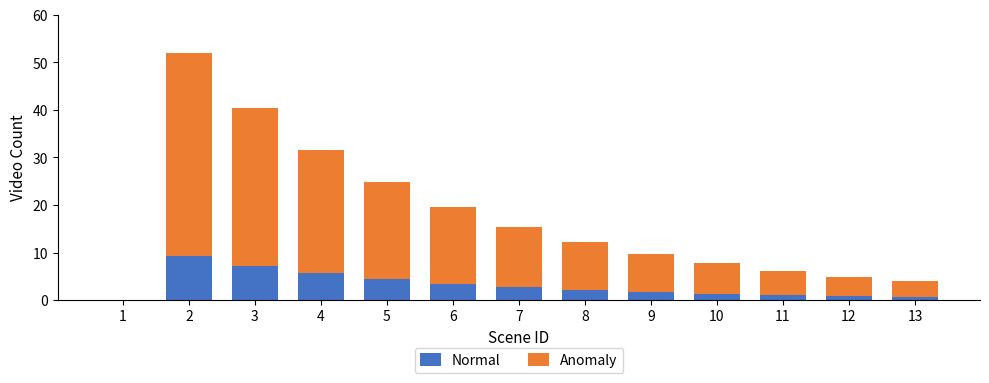

Is it true that Normal equals 1.3 at 5?

False